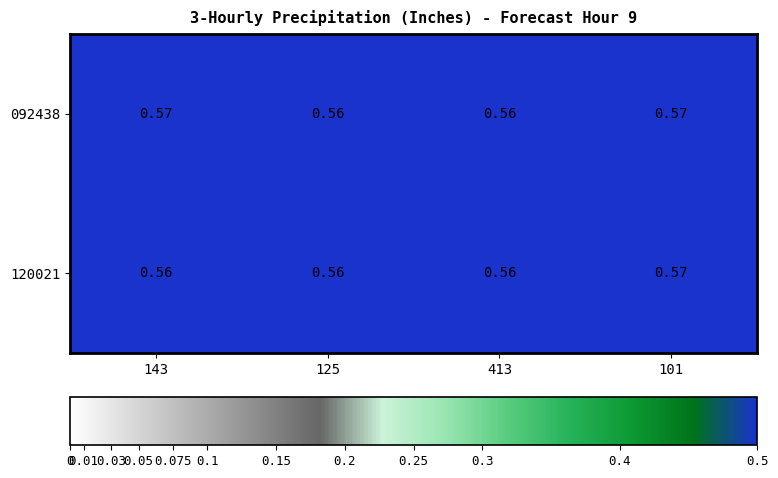

Is the value of 092438 at 413 greater than the value of 120021 at 101?

No